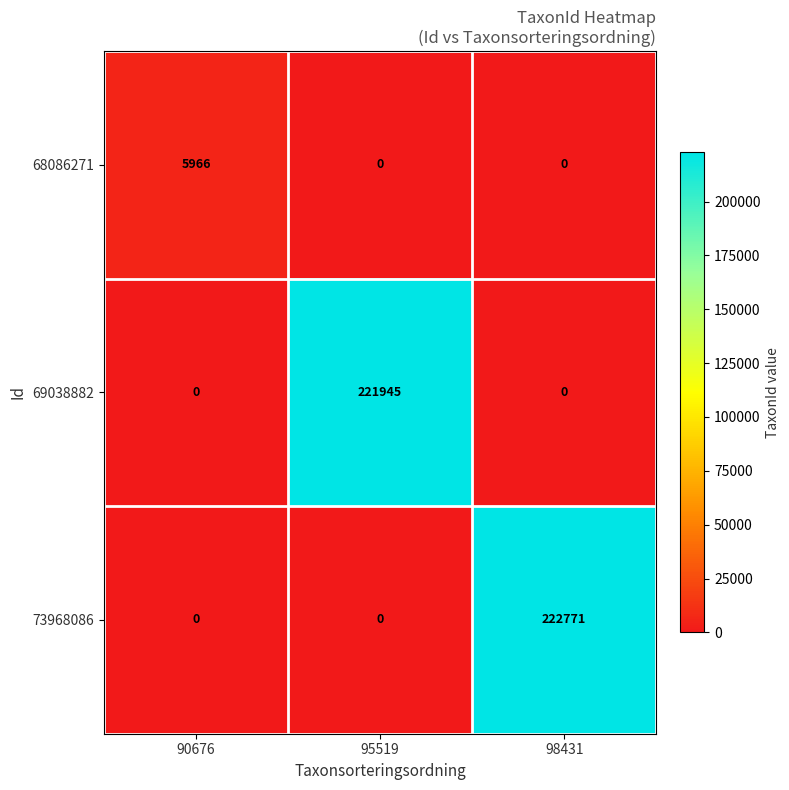

True or false: 68086271 has a value of -3787 at 98431.

False